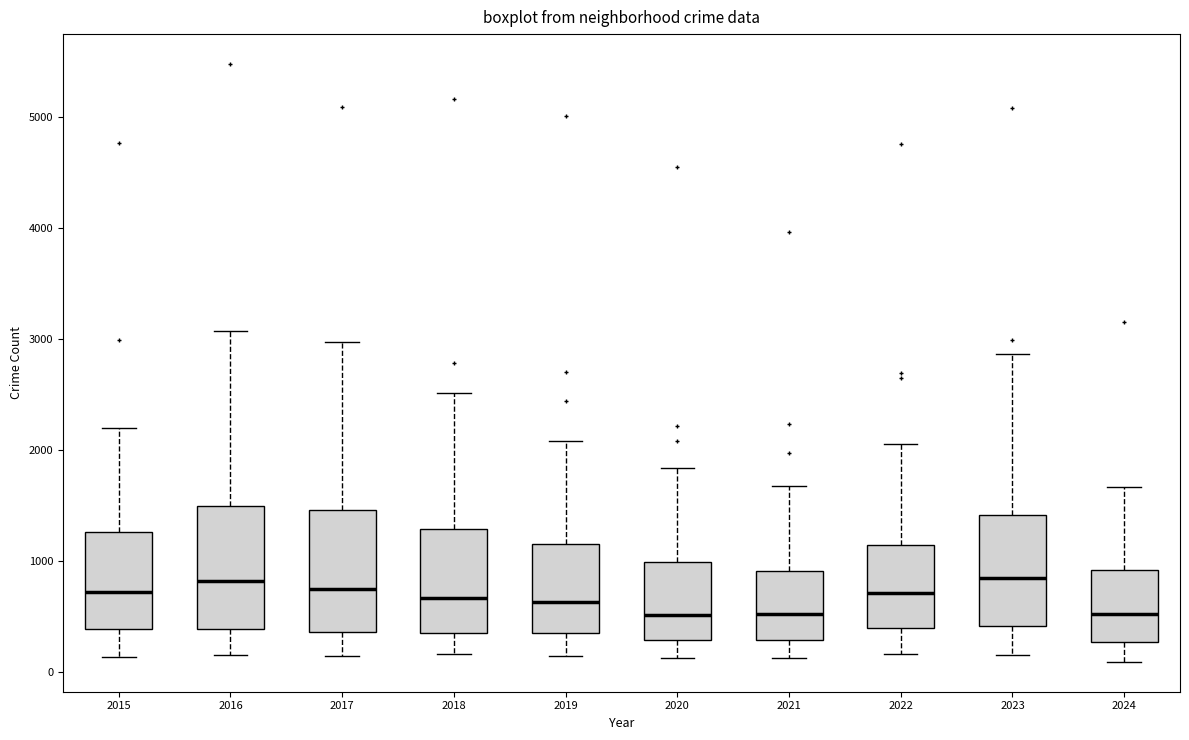

Reading left to right, transcribe this box plot: for each box, give where its median line is, the range the box spans, and where its two whiskers end, as read against the y-axis. The values are not printed on the chart, so give them approximately, as read against the axis.

2015: median 700, box 400 to 1300, whiskers 100 to 2200
2016: median 800, box 400 to 1500, whiskers 200 to 3100
2017: median 700, box 400 to 1500, whiskers 100 to 3000
2018: median 700, box 300 to 1300, whiskers 200 to 2500
2019: median 600, box 300 to 1100, whiskers 100 to 2100
2020: median 500, box 300 to 1000, whiskers 100 to 1800
2021: median 500, box 300 to 900, whiskers 100 to 1700
2022: median 700, box 400 to 1100, whiskers 200 to 2100
2023: median 800, box 400 to 1400, whiskers 100 to 2900
2024: median 500, box 300 to 900, whiskers 100 to 1700